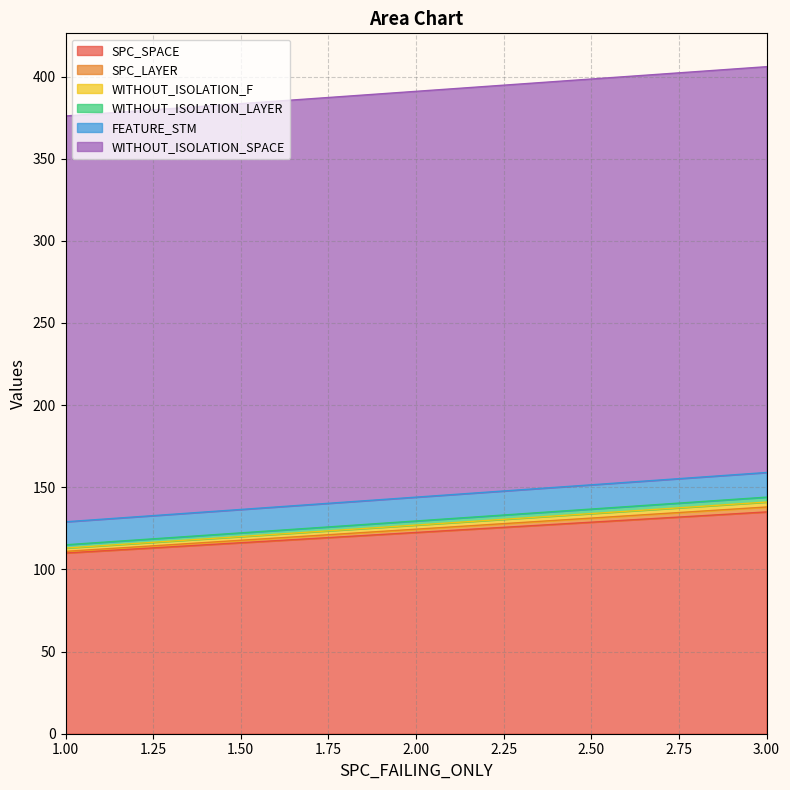

What is the sum of all FEATURE_STM values?

43